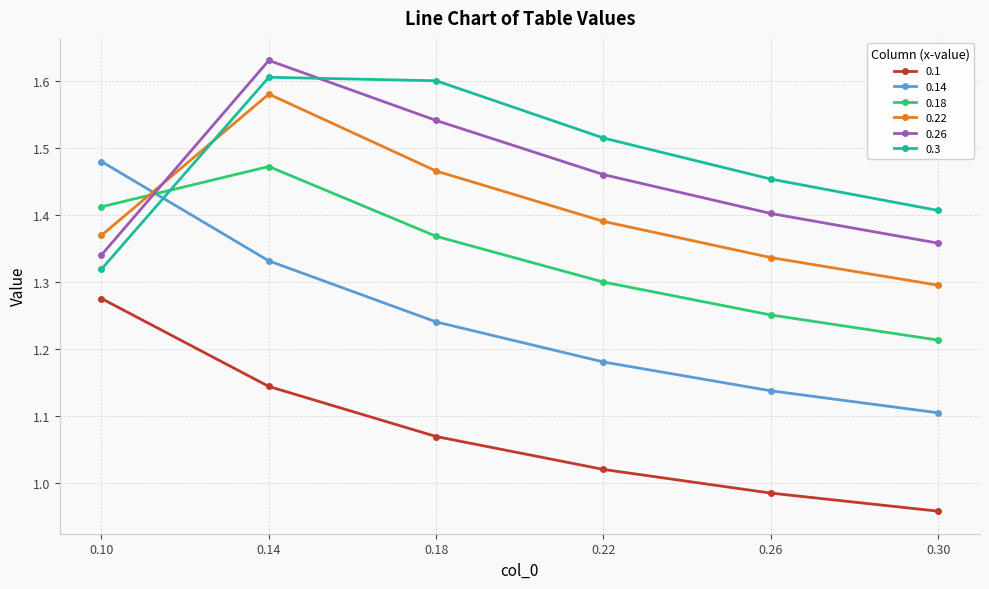

Which series has the widest spread of values?

0.14